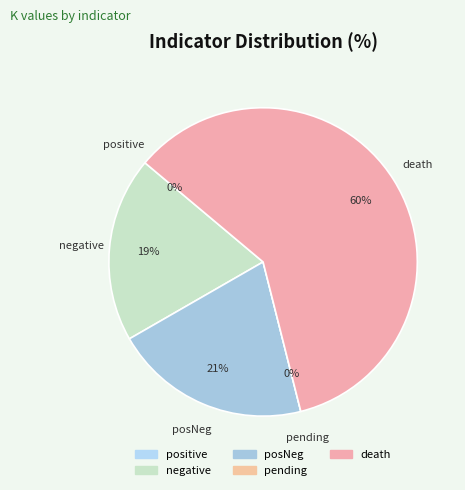

Count the number of slices in the pie.

5